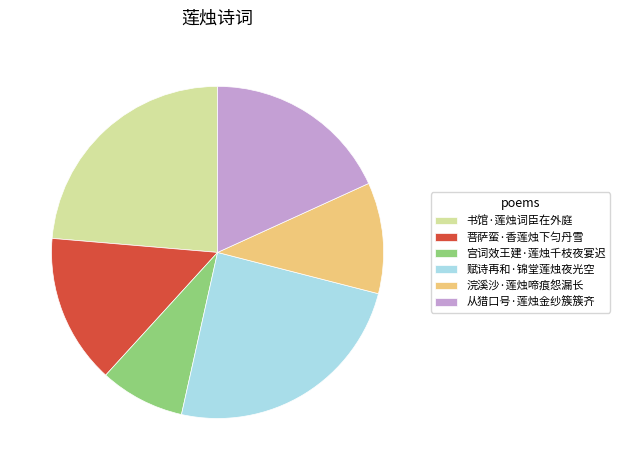

How many segments does this pie chart have?

6